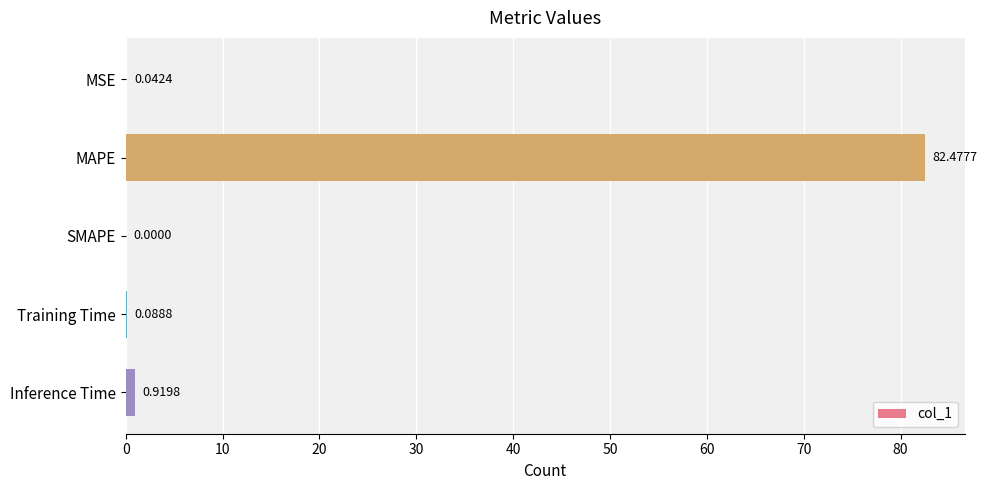

Which category has the highest value across all series?

MAPE